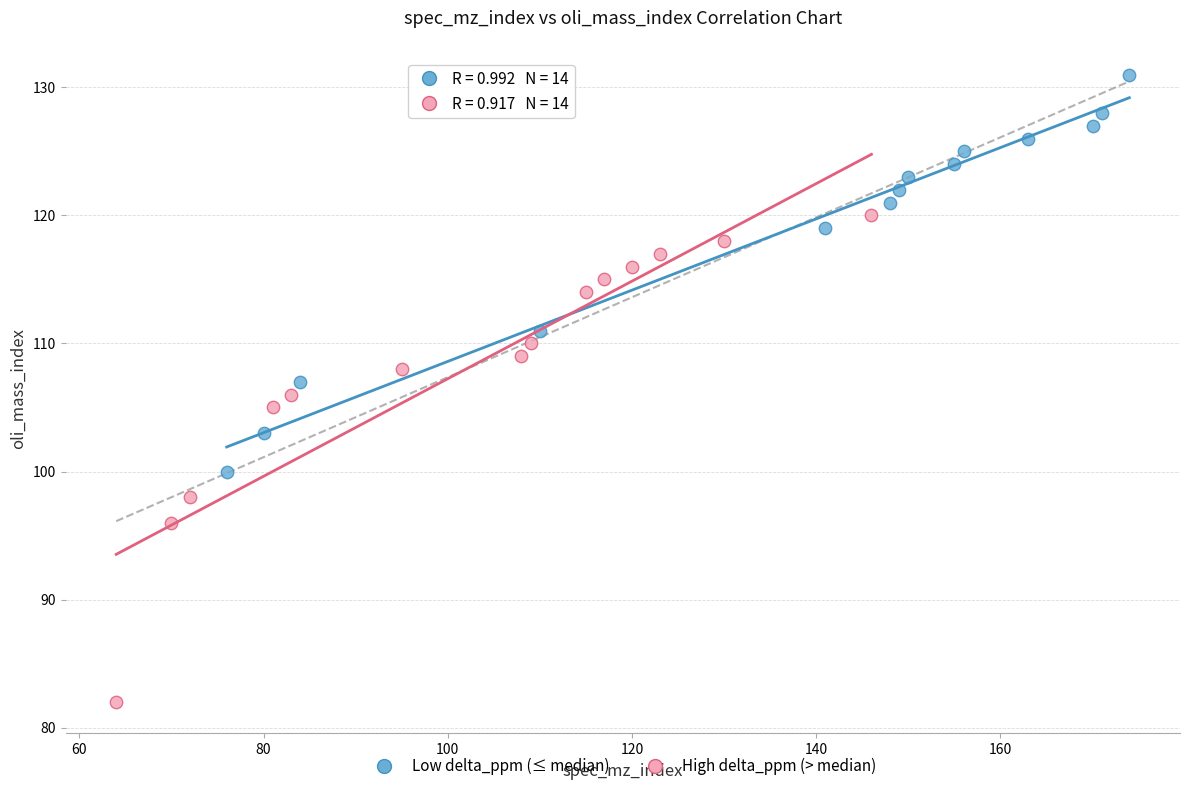

Which series contains the lowest Y value?

High delta_ppm (> median)